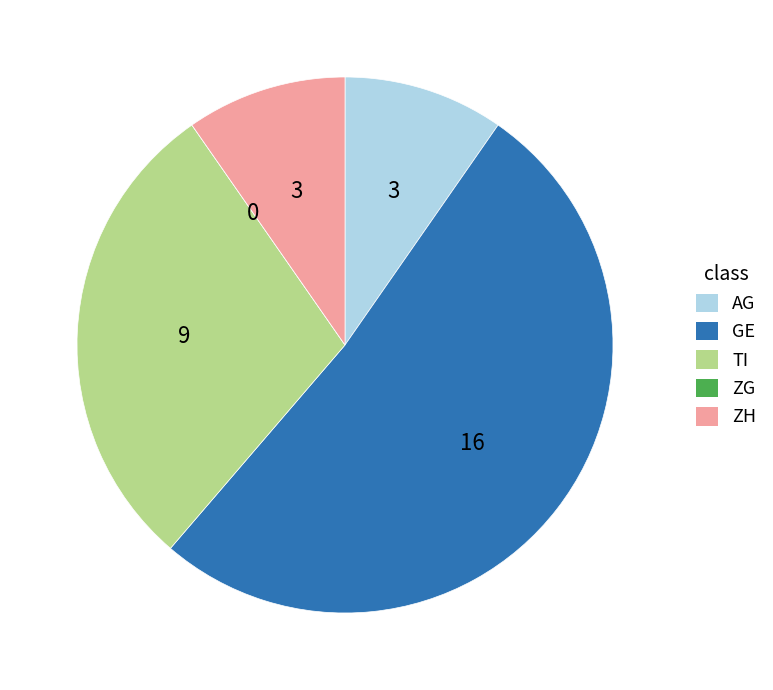

Between GE and ZH, which is larger?

GE